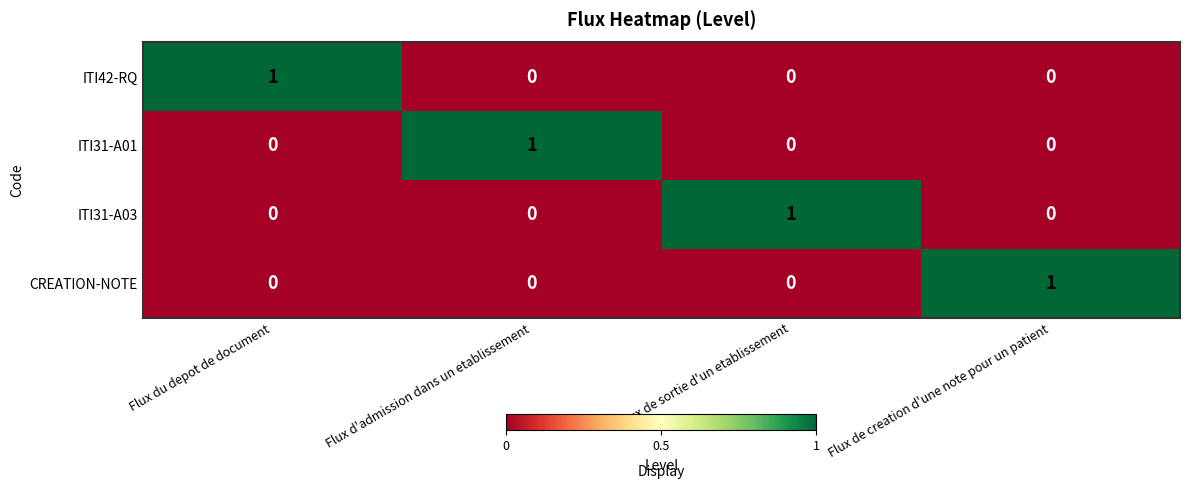

The CREATION-NOTE series shows -1 at Flux de sortie d'un etablissement. True or false?

False